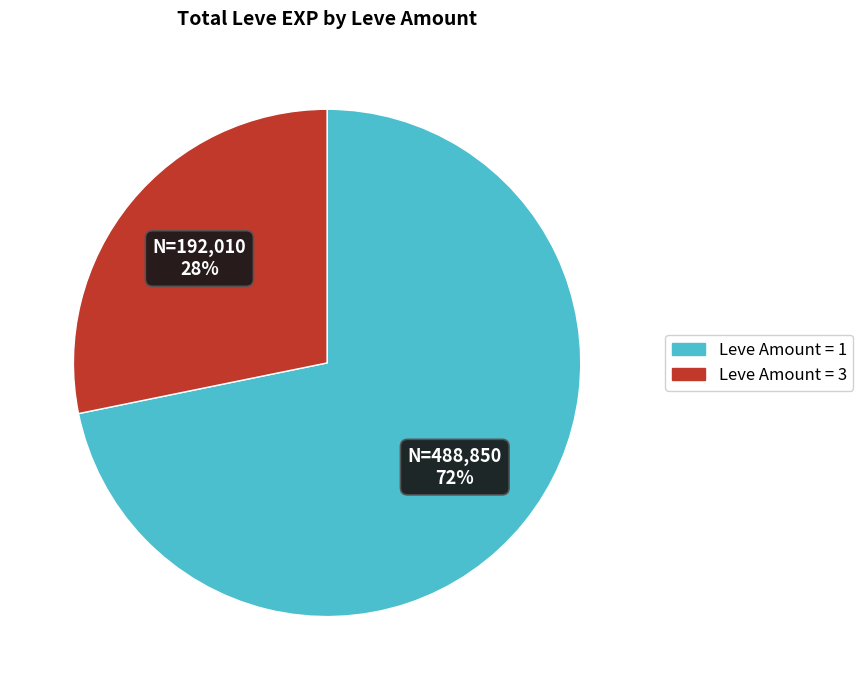

Is there any slice that represents more than half of the pie?

Yes